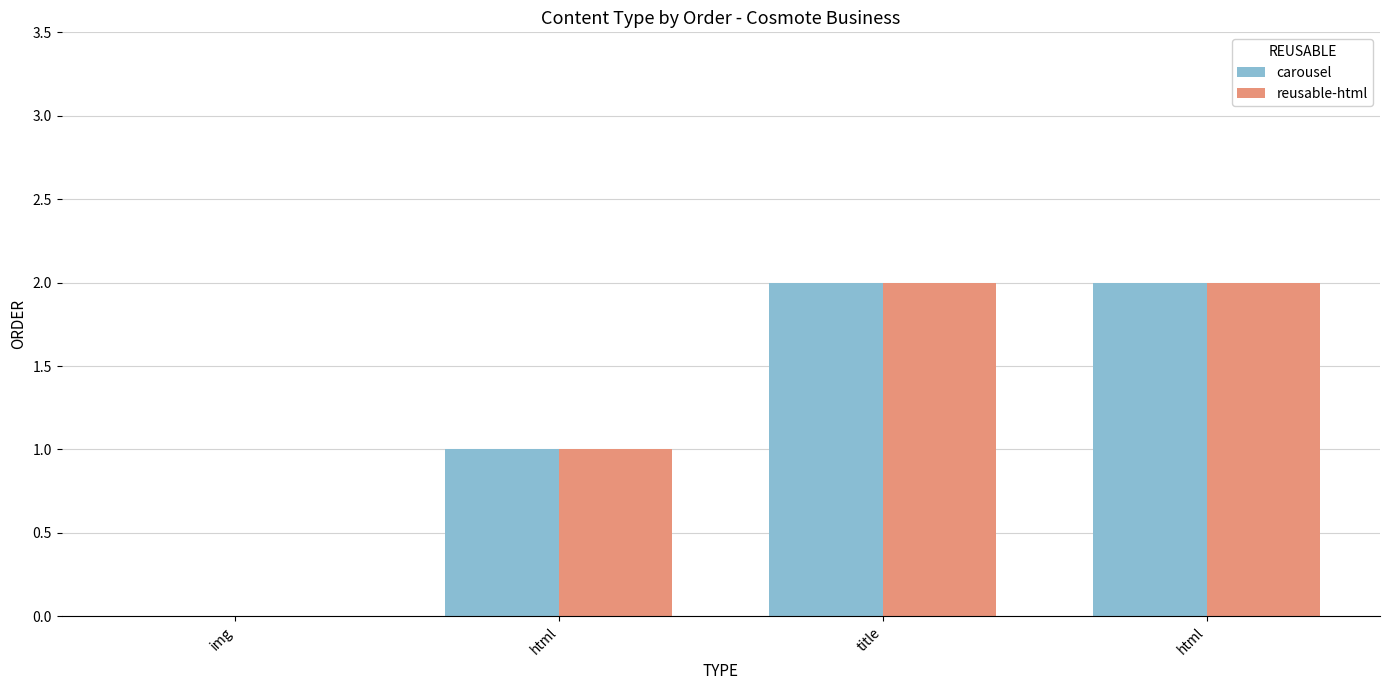

Which series changed the most between html and html?

carousel